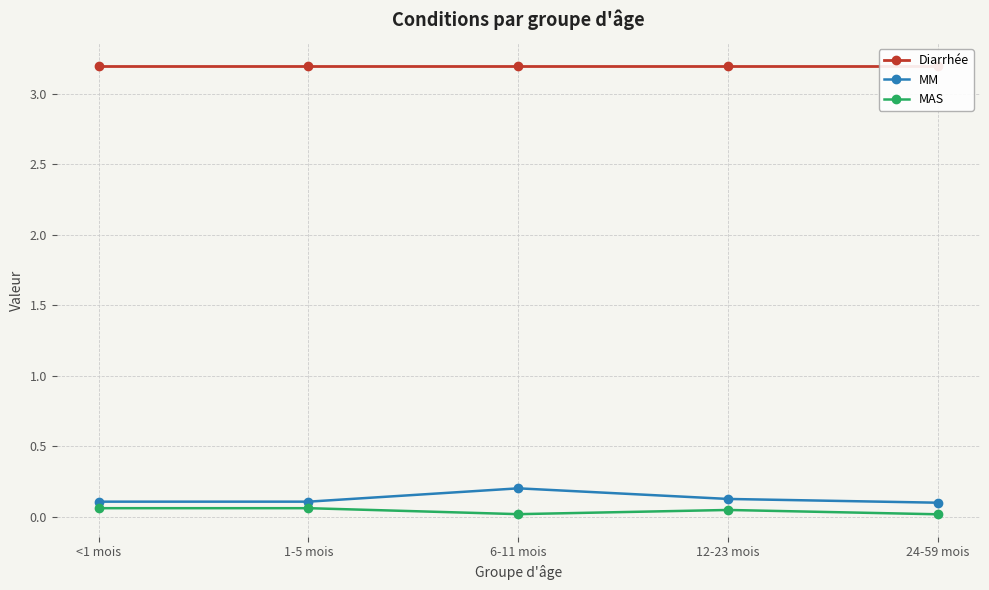

How many MAS values are between 0 and 1?

5